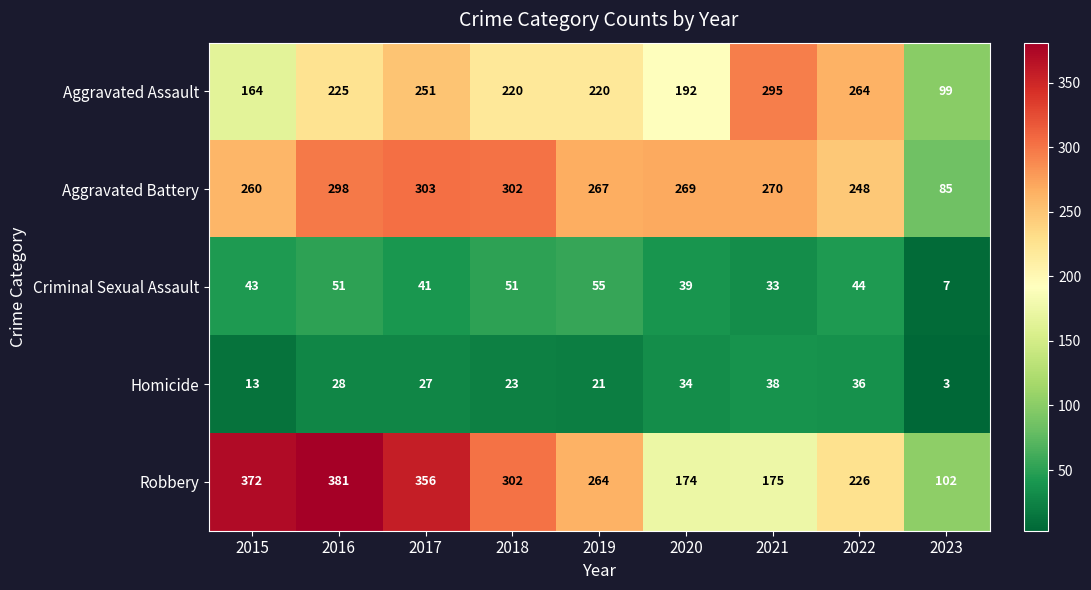

At 2023, list the series in order from largest to smallest.

Robbery, Aggravated Assault, Aggravated Battery, Criminal Sexual Assault, Homicide